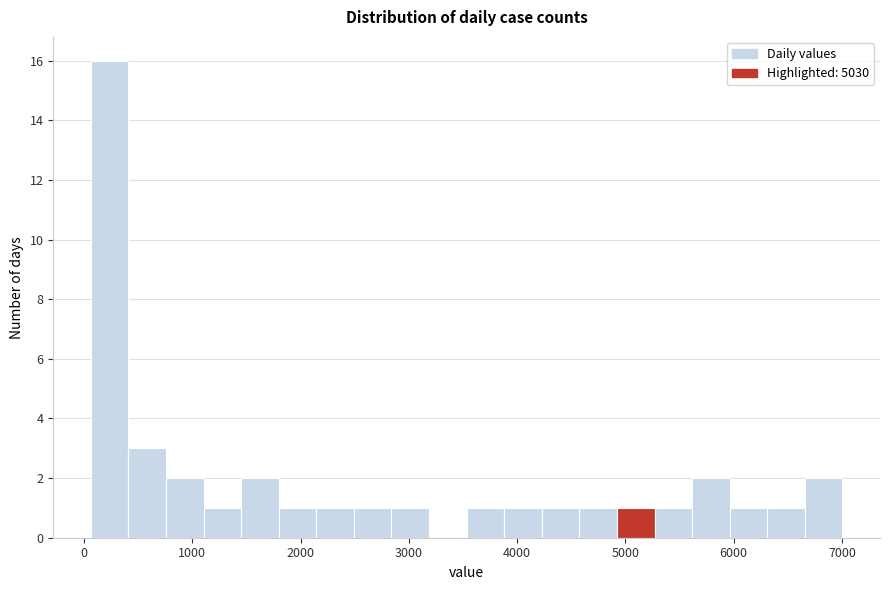

Read against the x-axis, roughly where is the centre of the tallest bar?

200